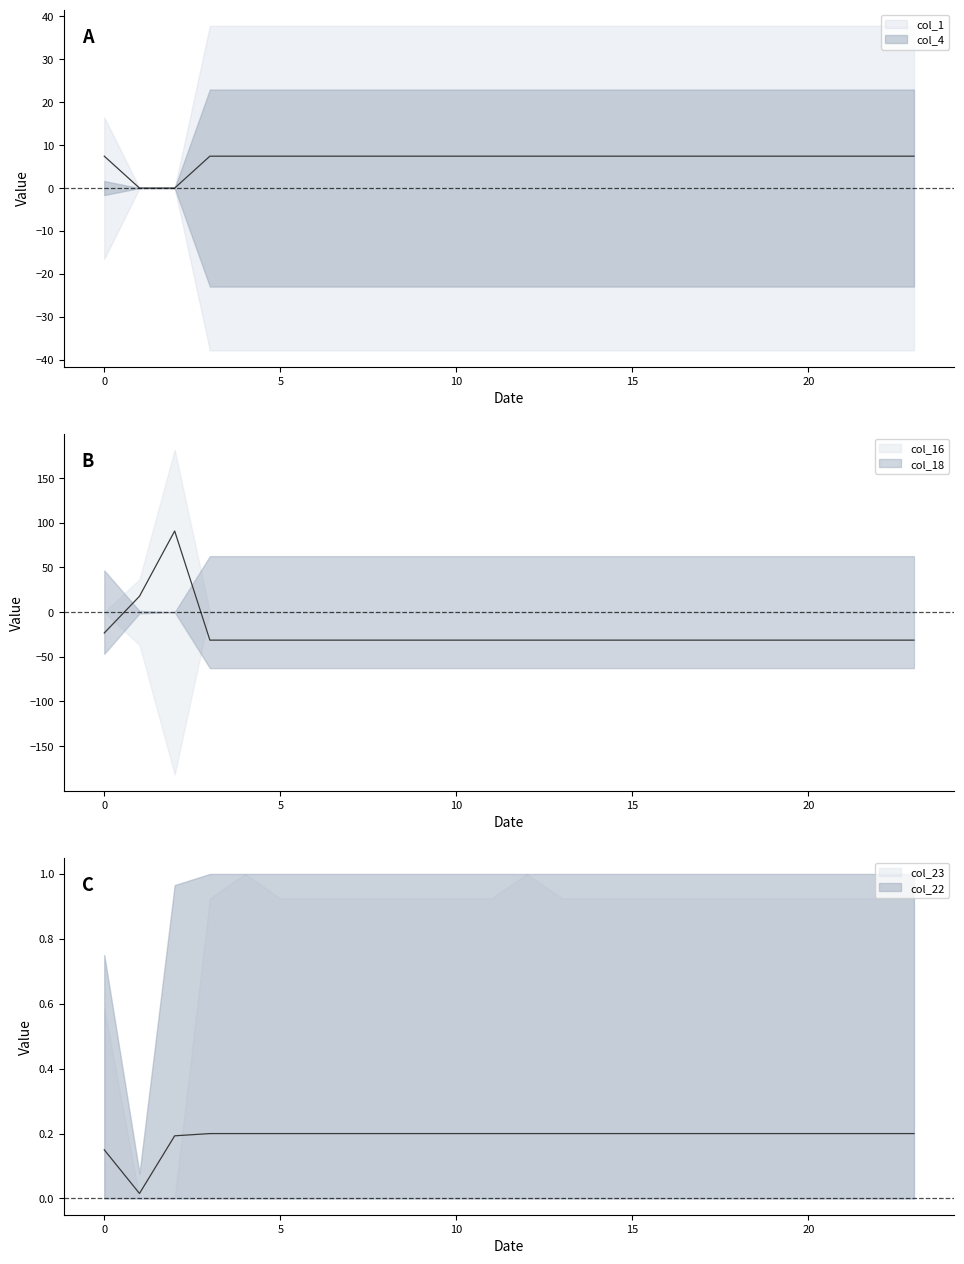

What is the total value across all series at 12?

-23.7